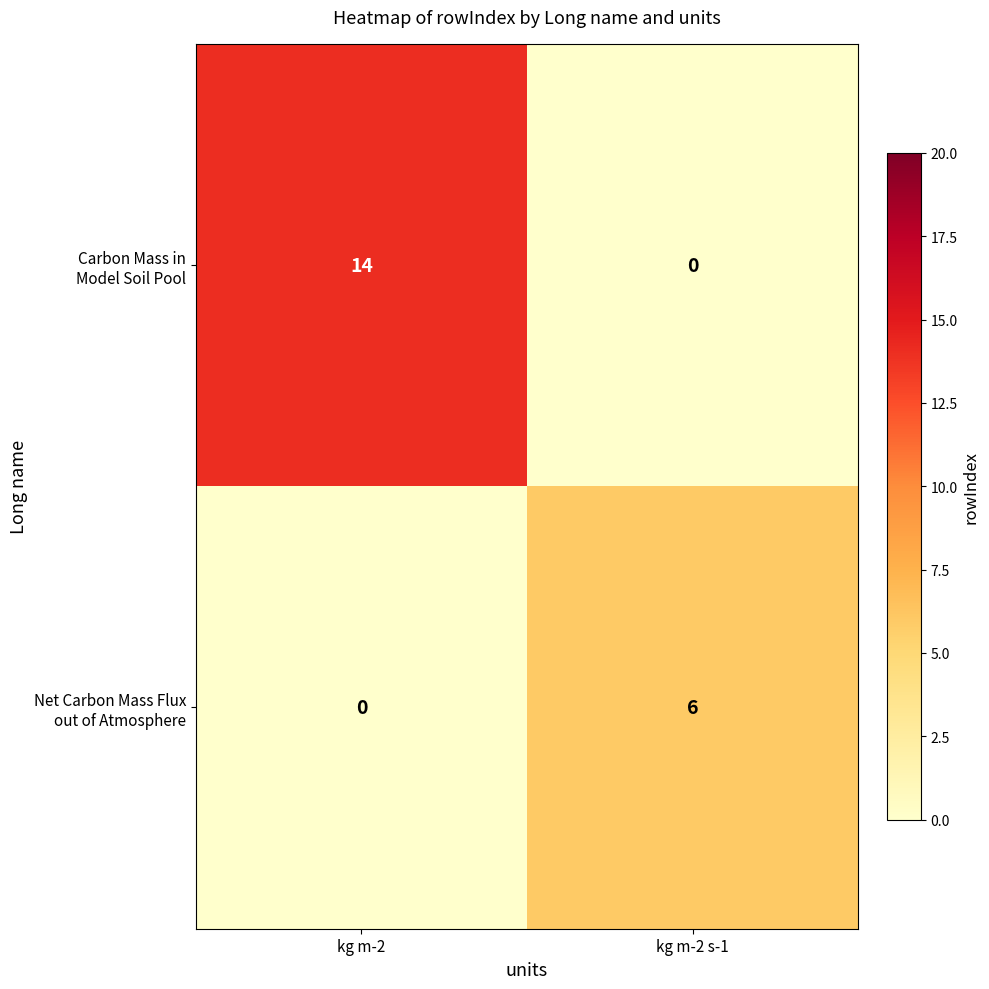

What is the spread (max minus min) of values at kg m-2?

14